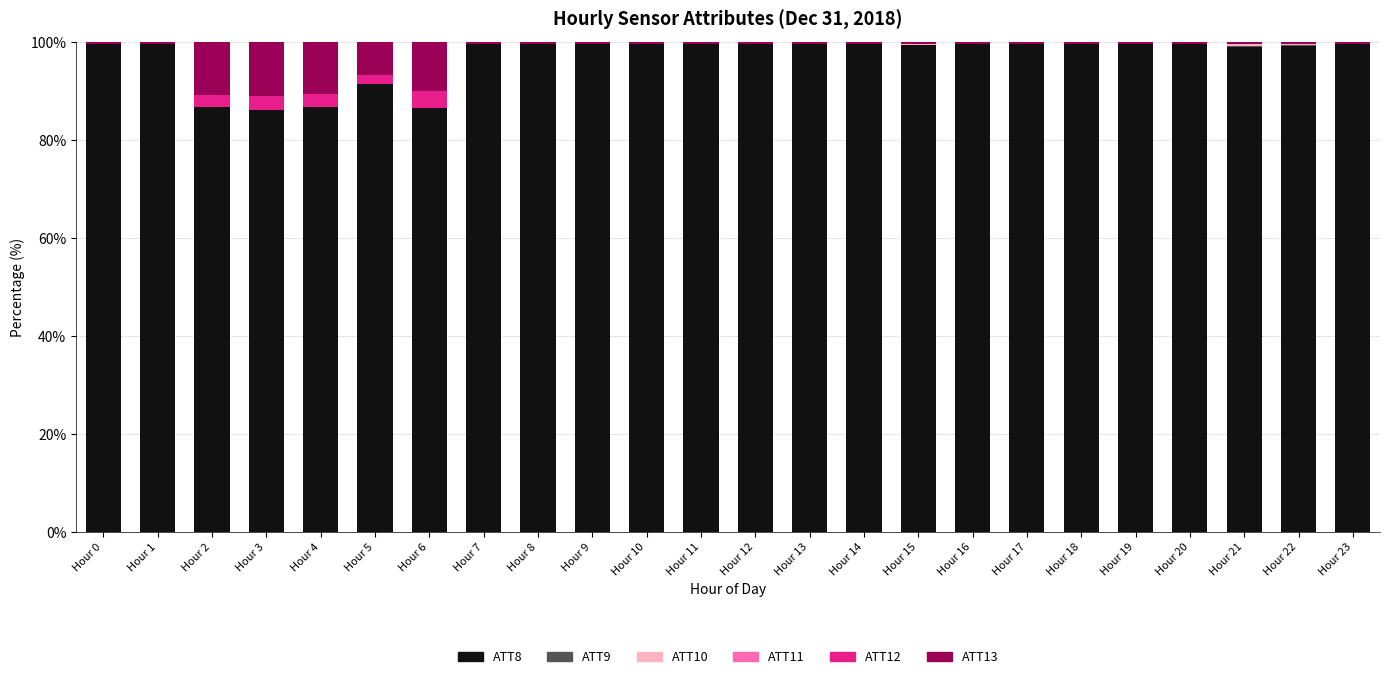

True or false: ATT8 has a value of 175.4 at Hour 11.

False